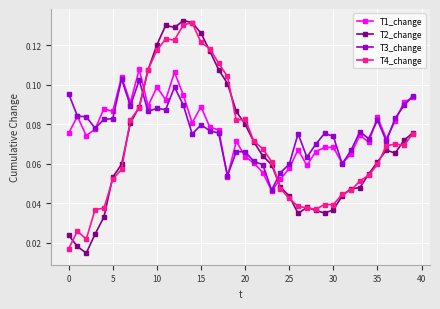

How many T2_change values are between 0 and 1?

40